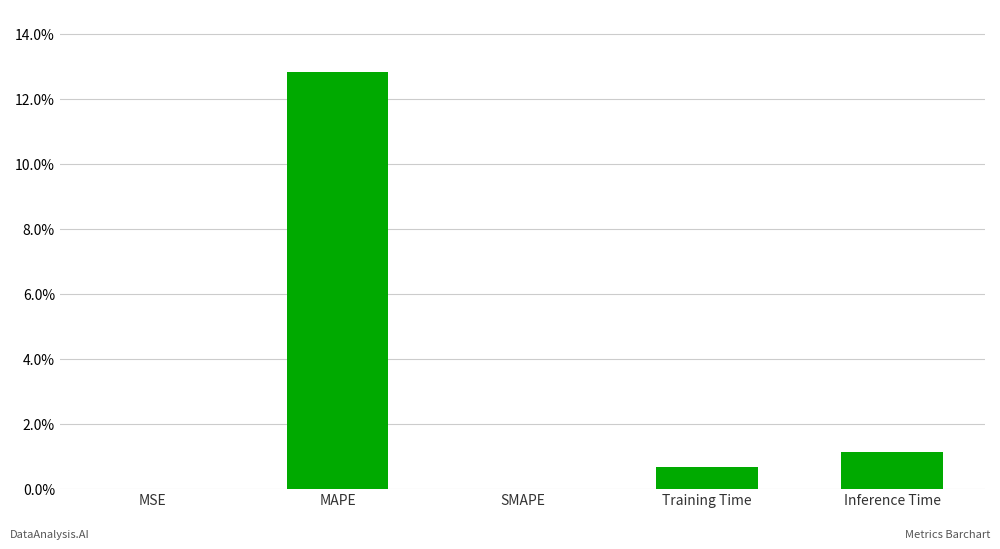

At which label is the value closest to 6?

Inference Time